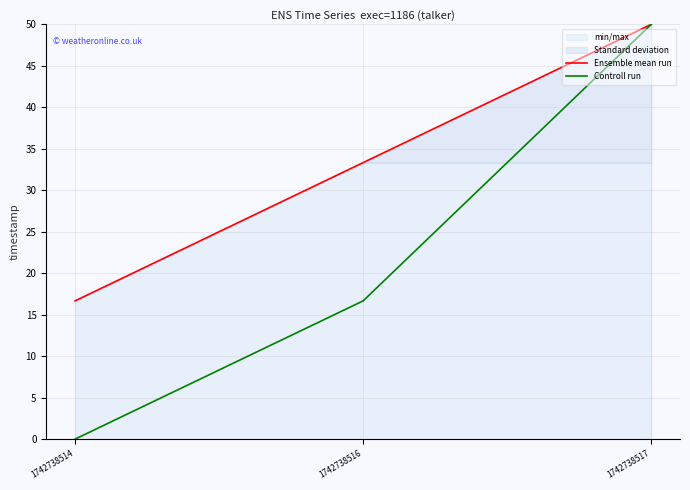

What is the difference between the second highest and minimum values in the Ensemble mean run series?

16.7